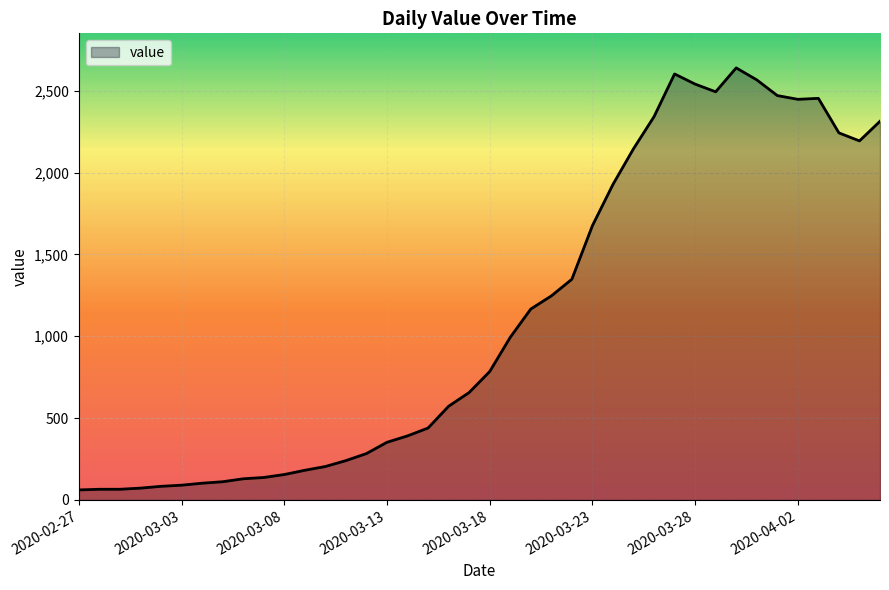

How many lines are shown in the chart?

1